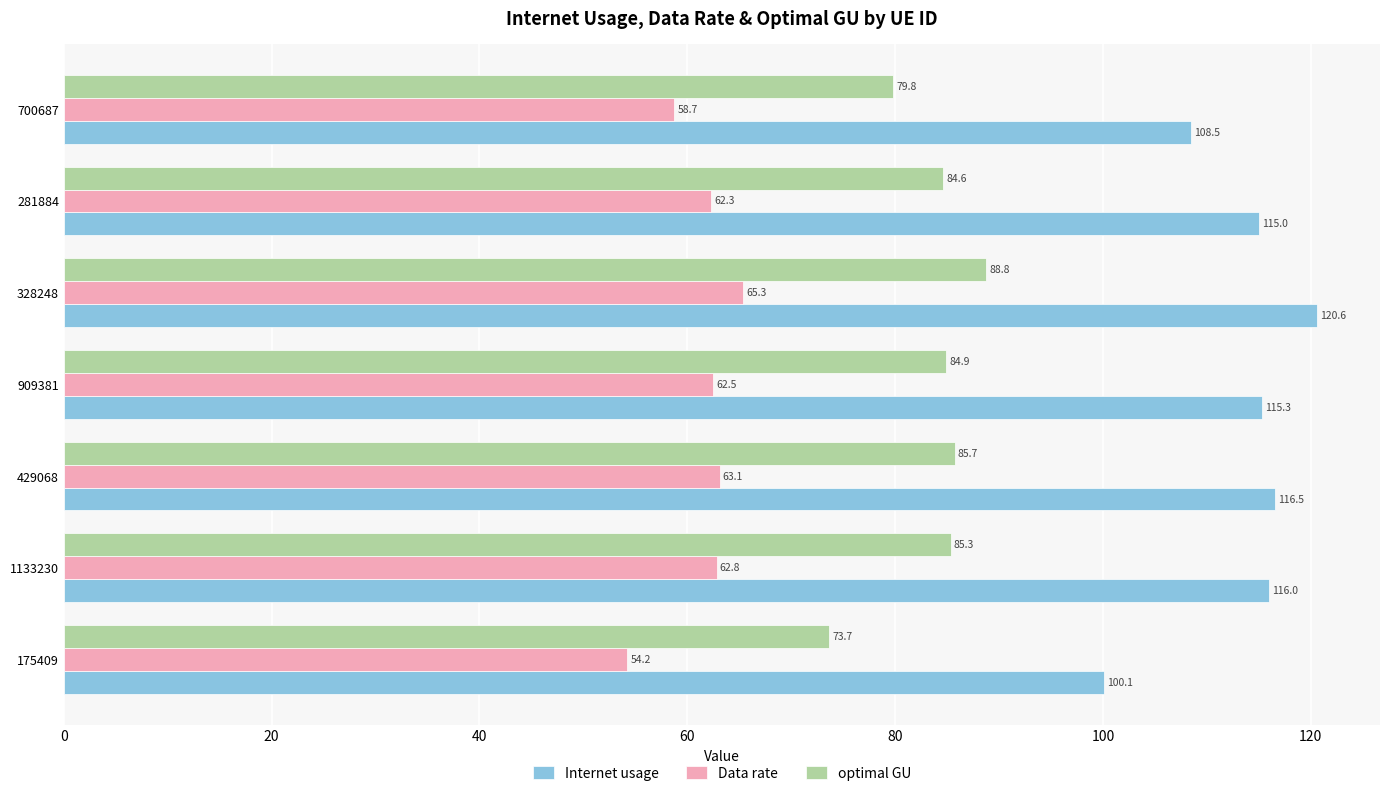

At which category is the sum across all series the highest?

328248